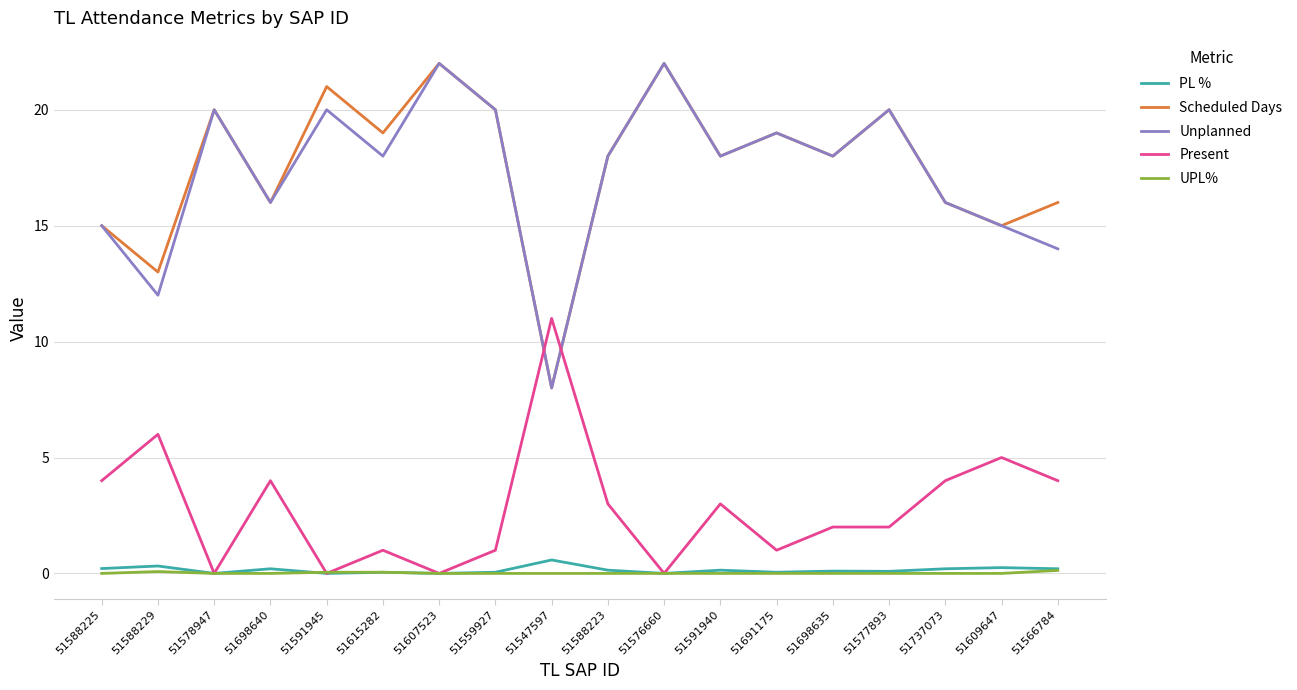

Which series changed the most between 51588229 and 51698635?

Unplanned